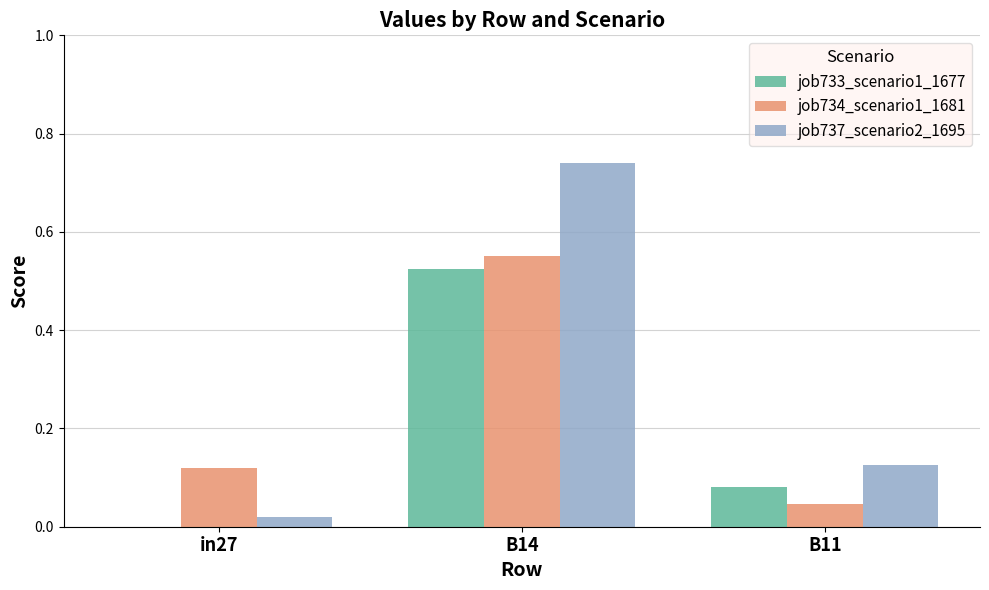

Does the chart contain stacked bars?

No